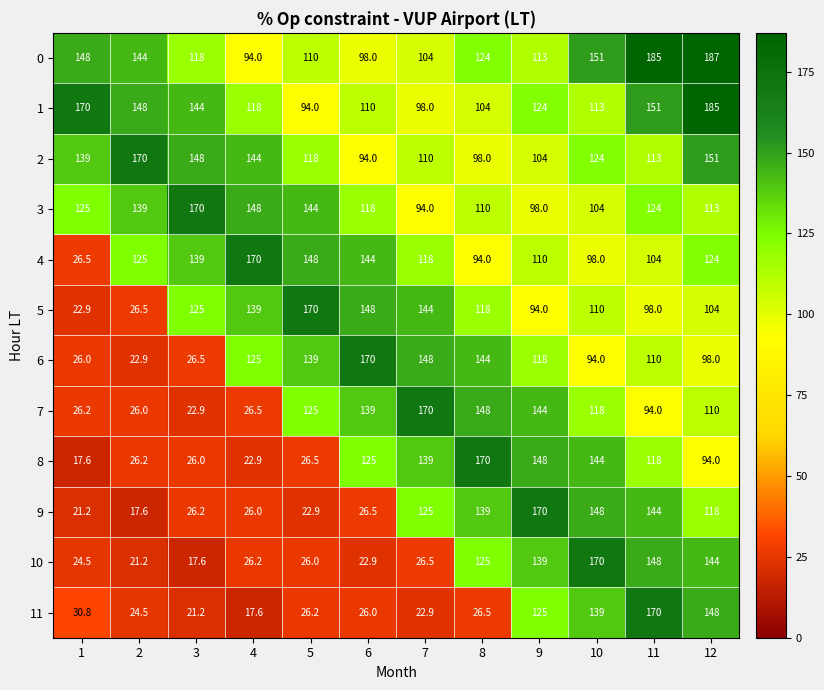

True or false: 5 has a value of 139.8 at 12.

False